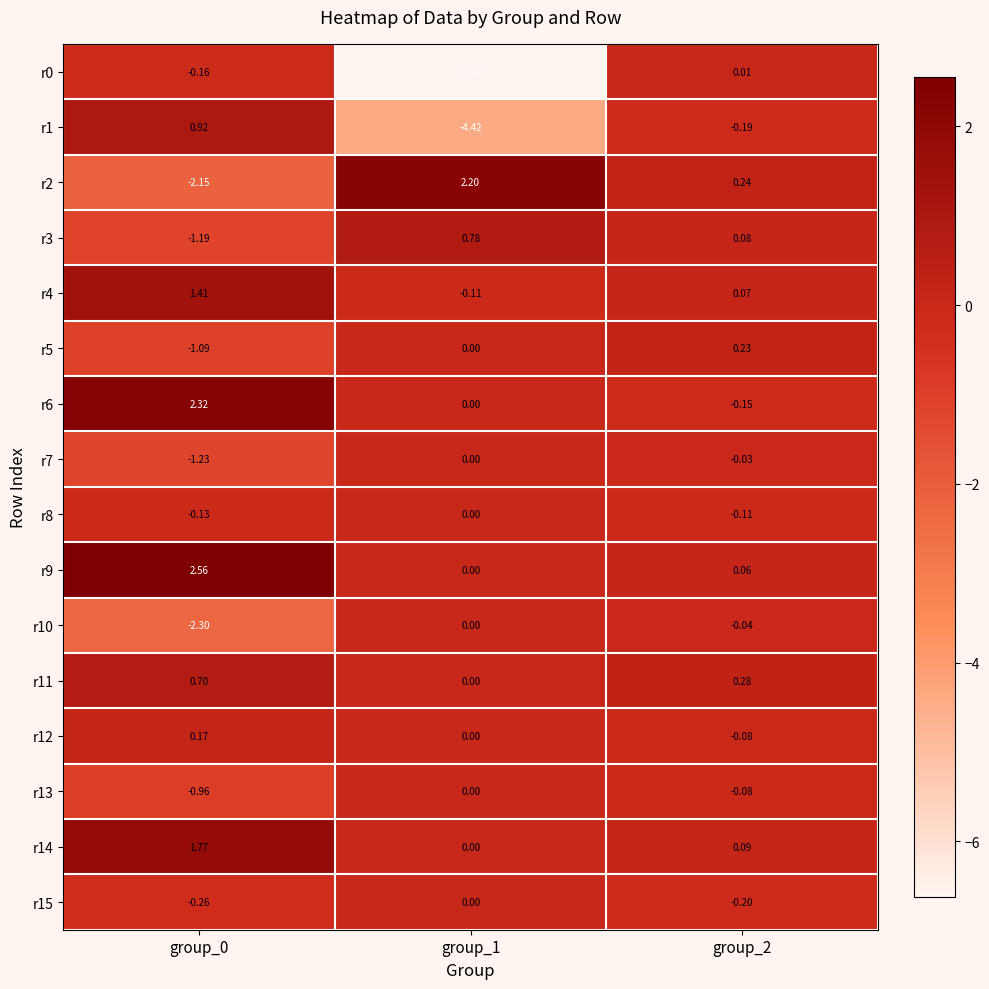

Is the value of r12 at group_1 greater than the value of r2 at group_2?

No